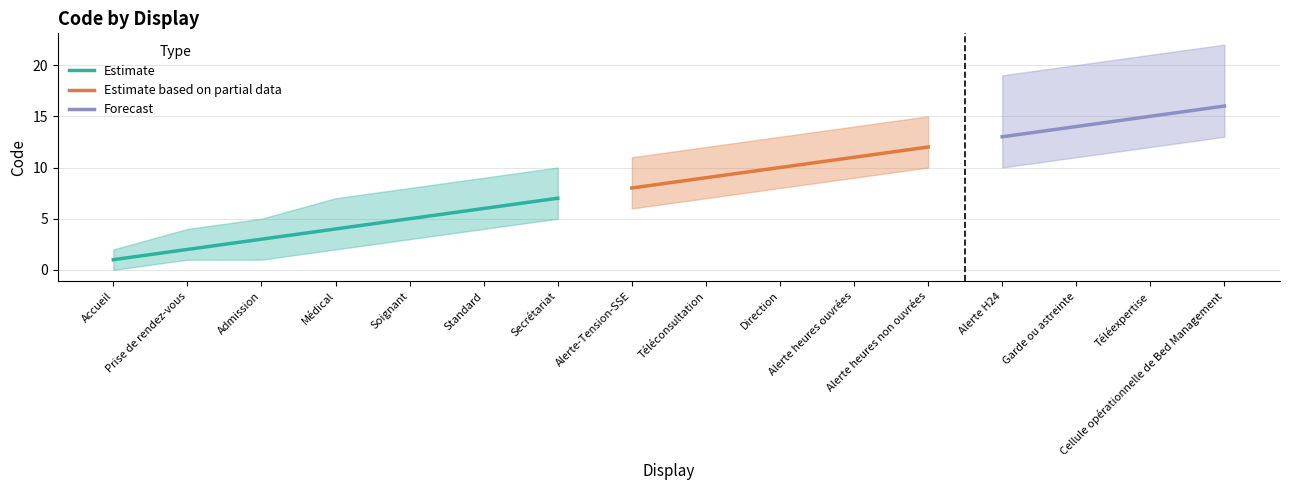

What is the greatest value displayed?

16